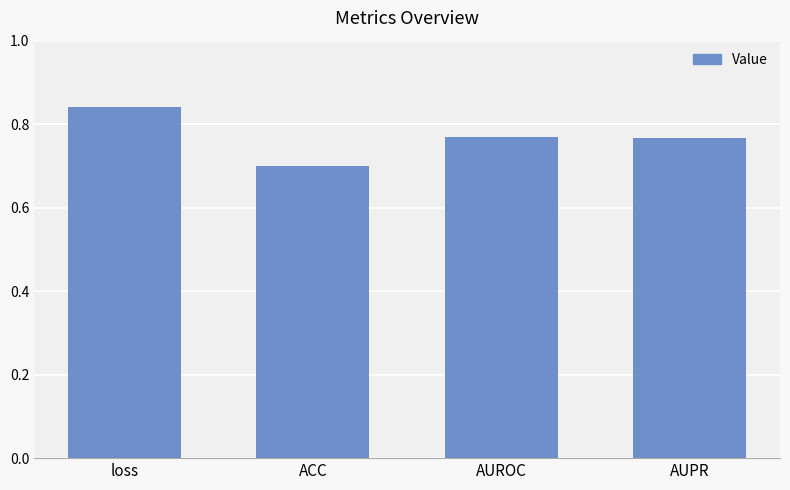

What is the smallest value displayed?

0.7